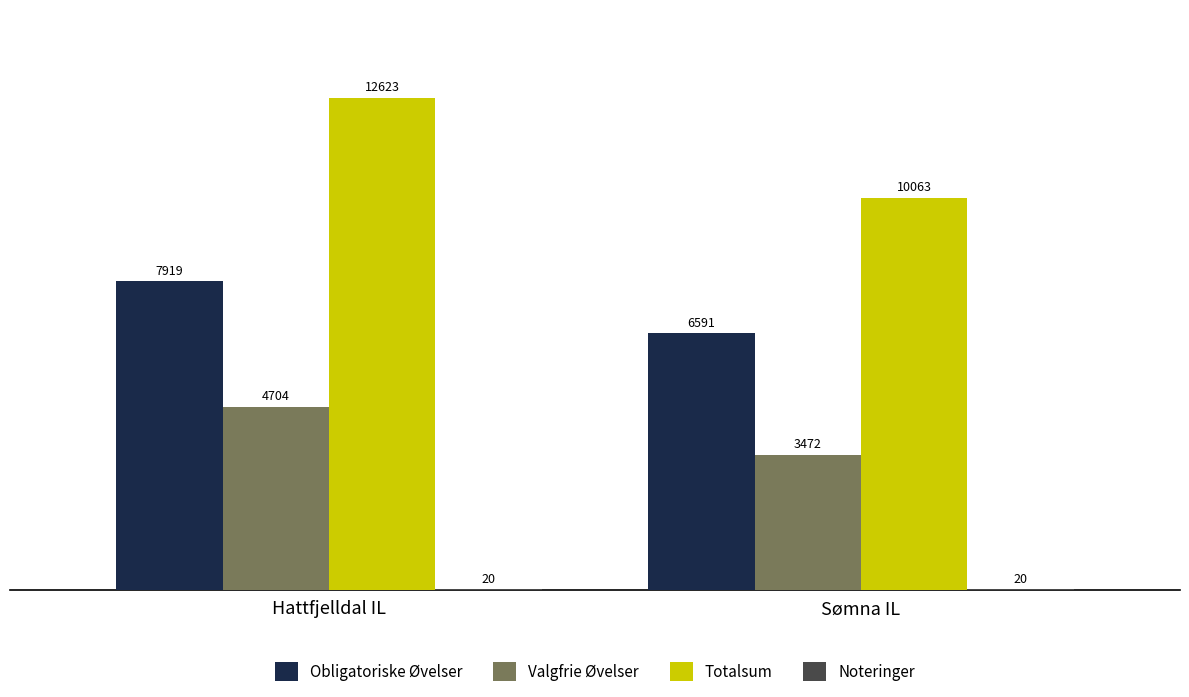

What is the average value of the Obligatoriske Øvelser series?

7255